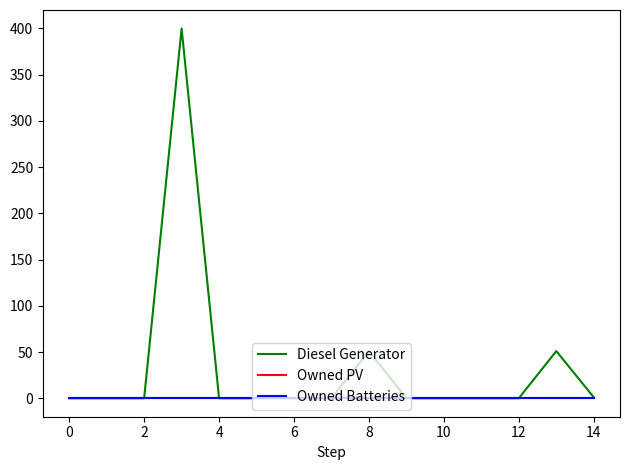

Which series has the largest range (max minus min)?

Diesel Generator